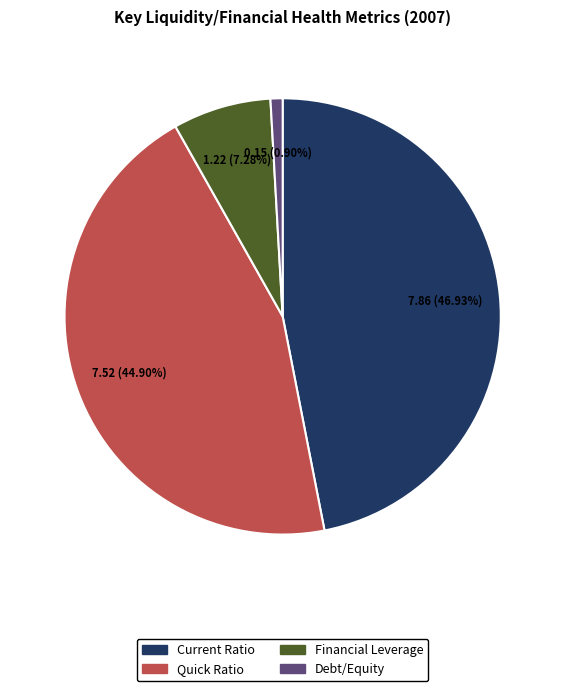

To the nearest percent, what is the difference between the largest and smallest slice percentages?

46%